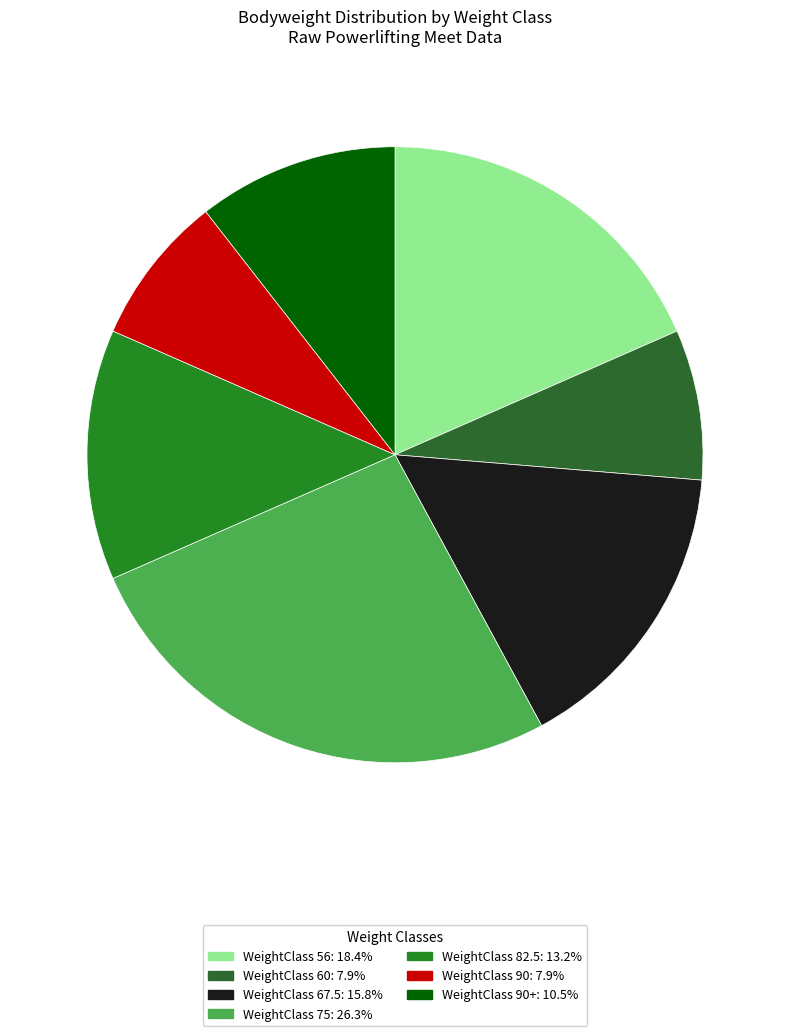

Count the number of slices in the pie.

7